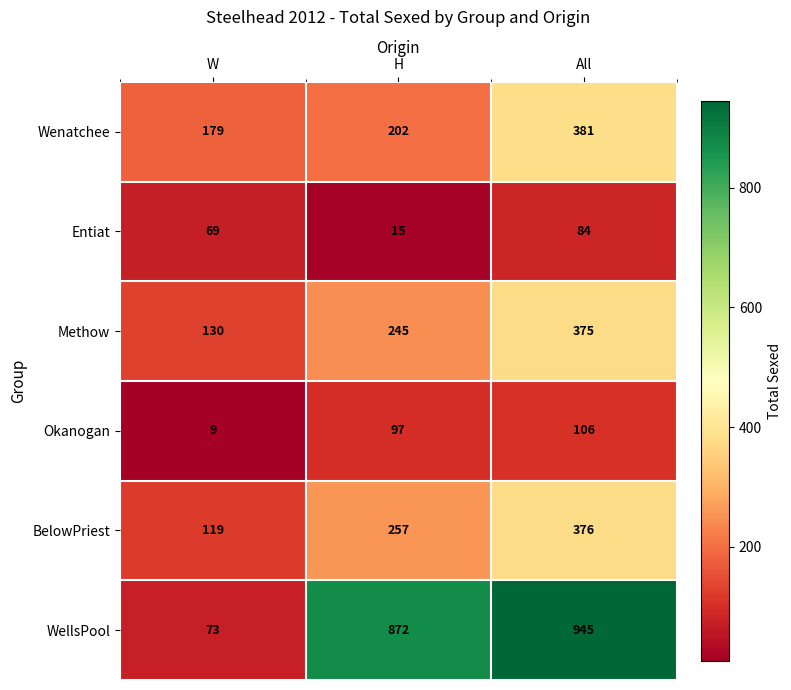

Read the BelowPriest value at W.

119